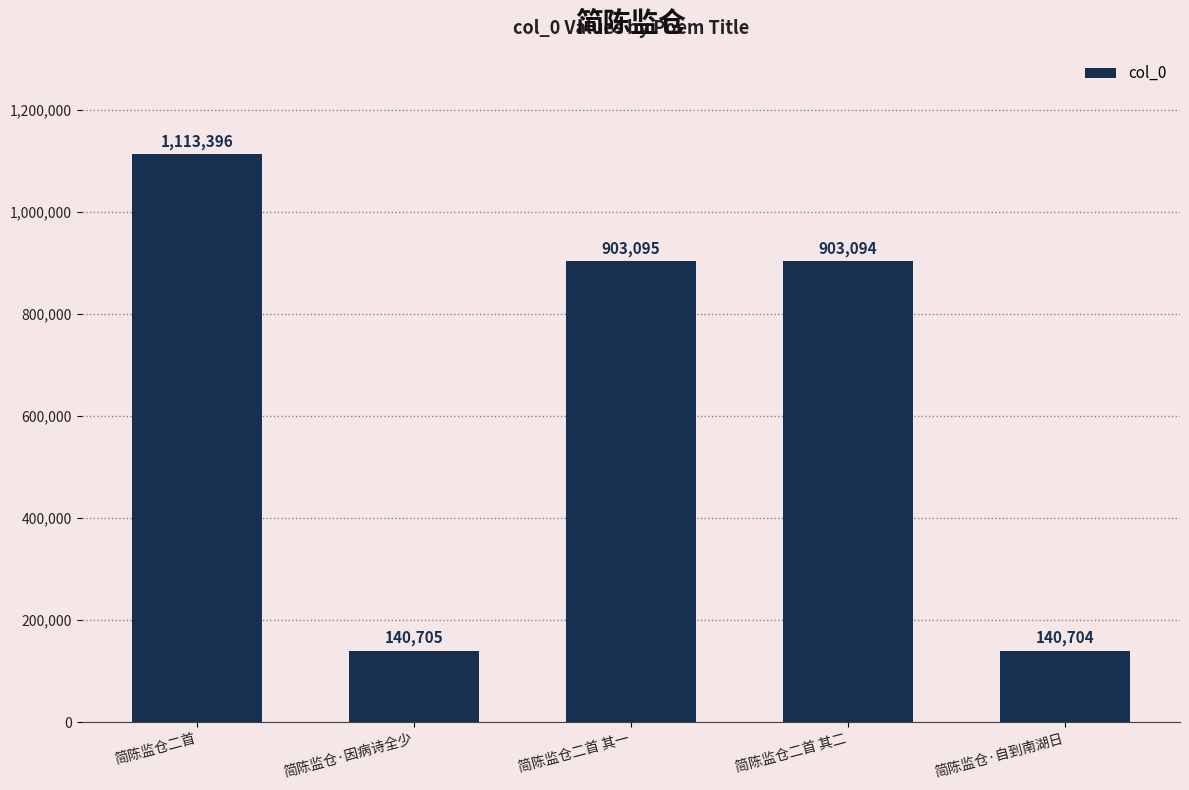

Rank the categories by value from lowest to highest.

简陈监仓·自到南湖日, 简陈监仓·因病诗全少, 简陈监仓二首 其二, 简陈监仓二首 其一, 简陈监仓二首